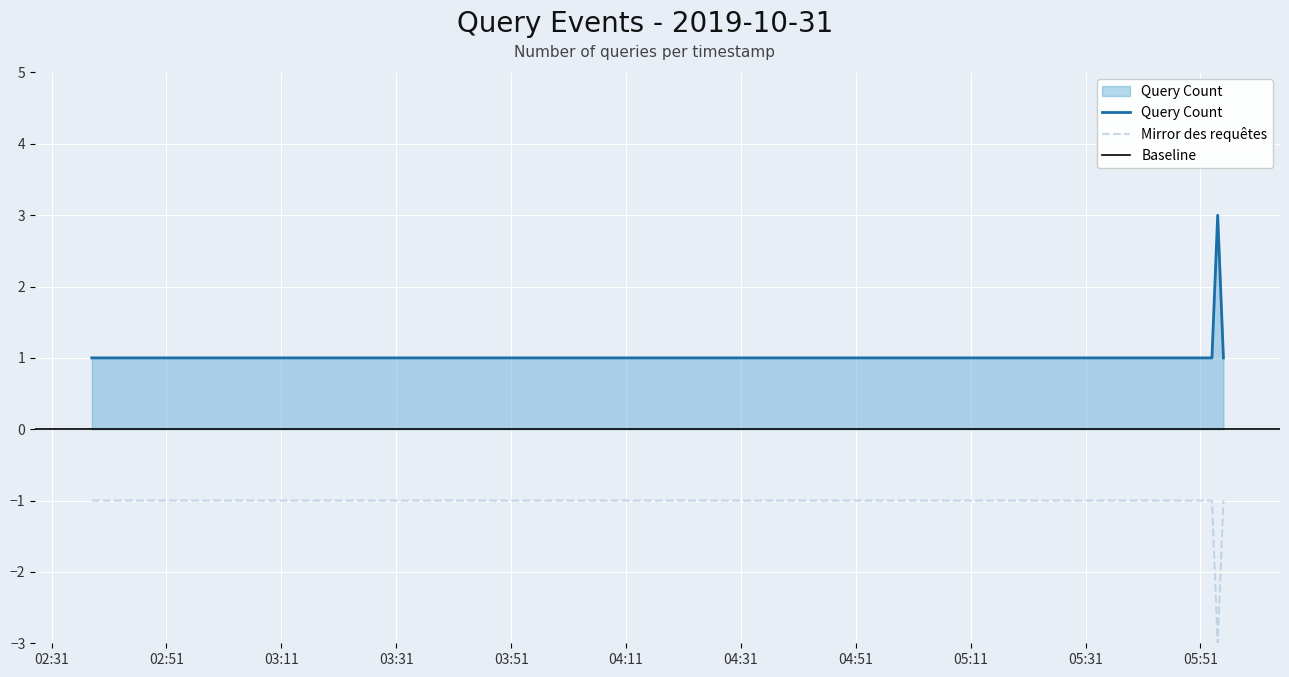

True or false: Mirror des requêtes and Query Count intersect in this chart.

False